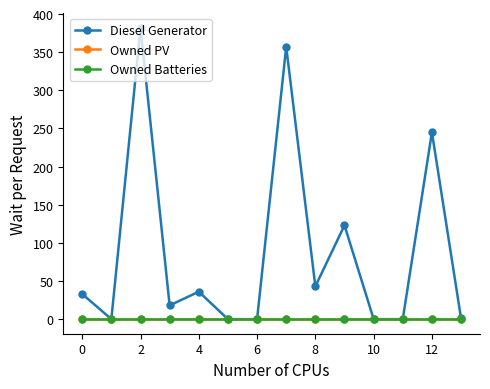

Does the chart have visible grid lines?

No